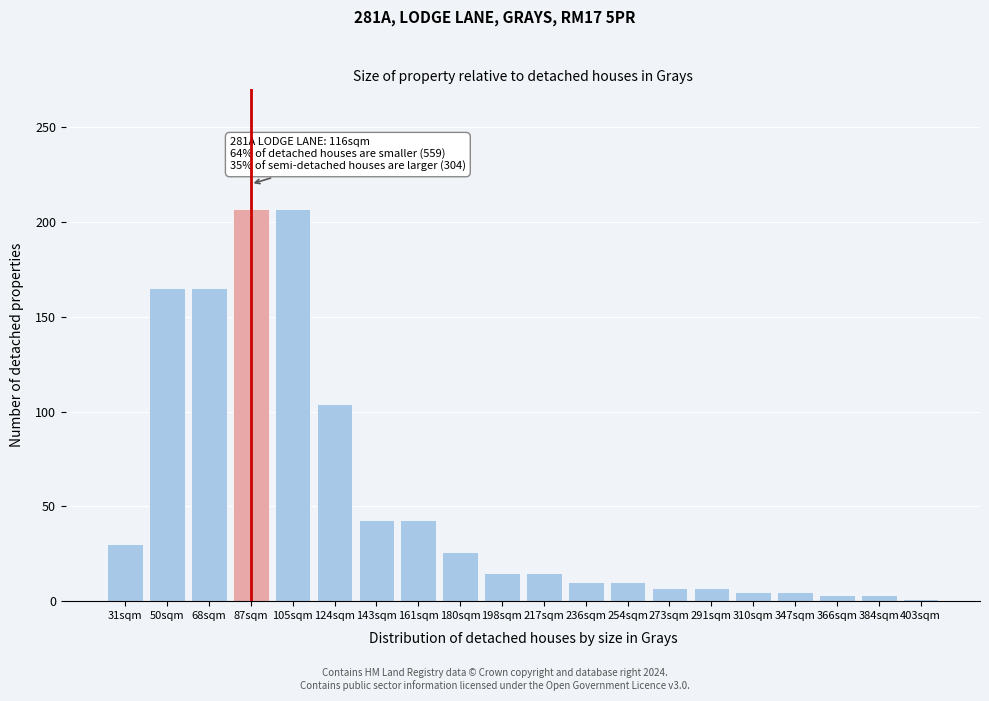

Reading left to right, transcribe all the data shown in this chart.

30	165	165	207	207	104	43	43	26	15	15	10	10	7	7	5	5	3	3	1